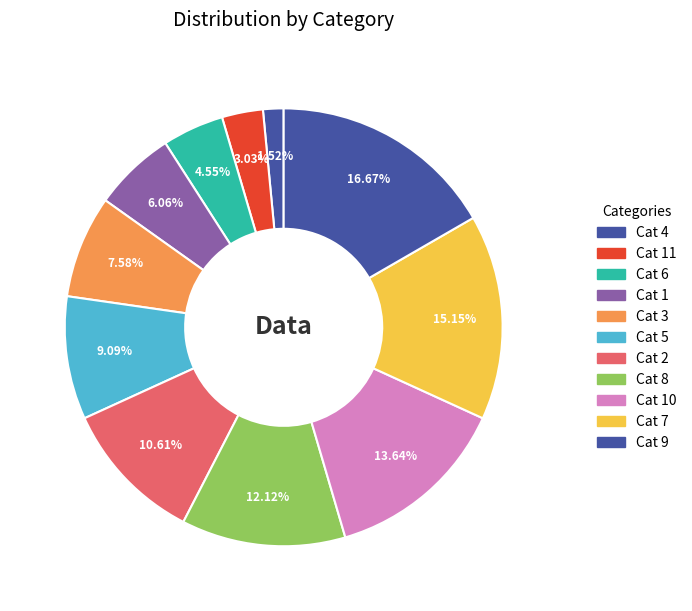

Count the number of slices in the pie.

11